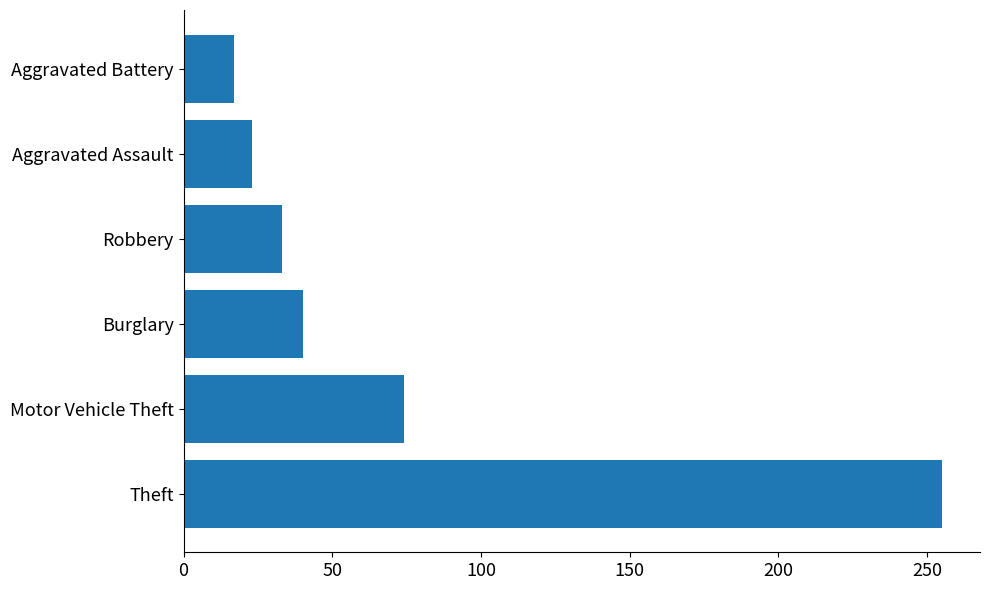

What is the average value?

74